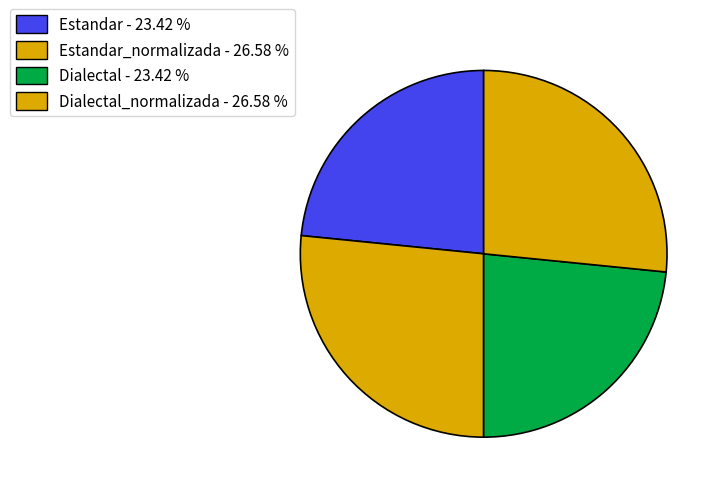

Count the number of slices in the pie.

4